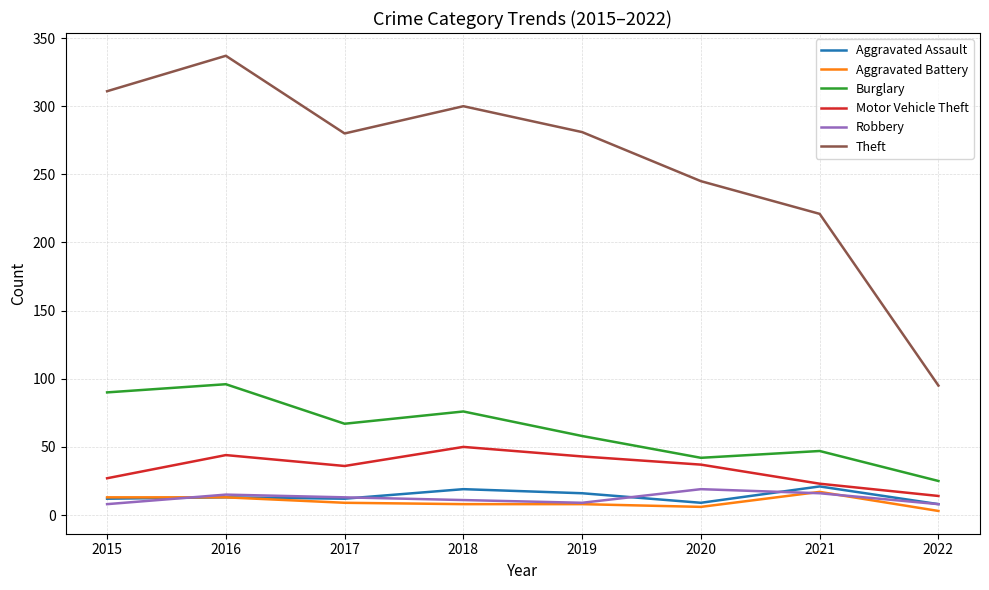

What is the spread (max minus min) of values at 2016?

324